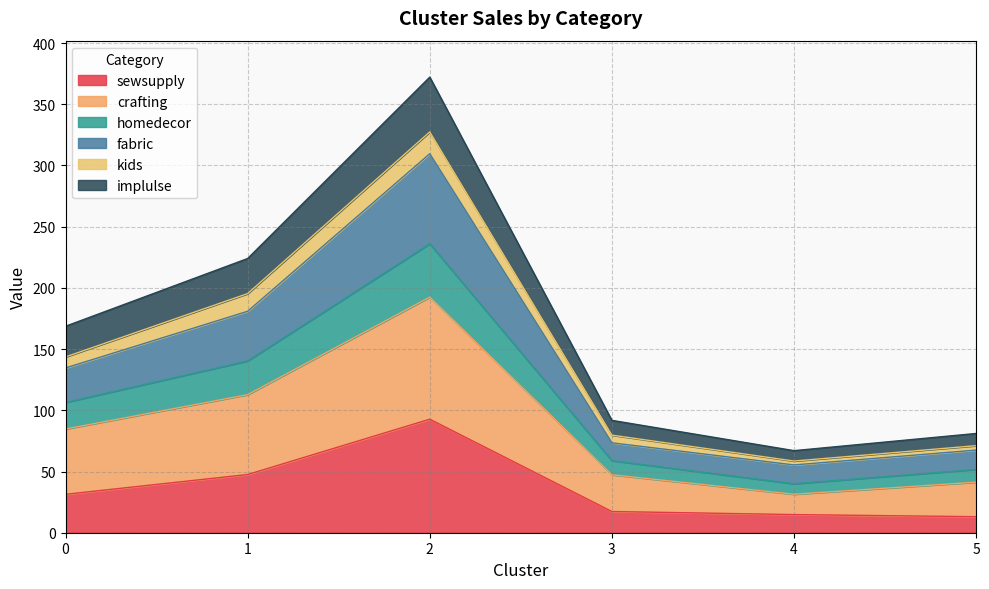

What is the total value across all series at 2?

372.2